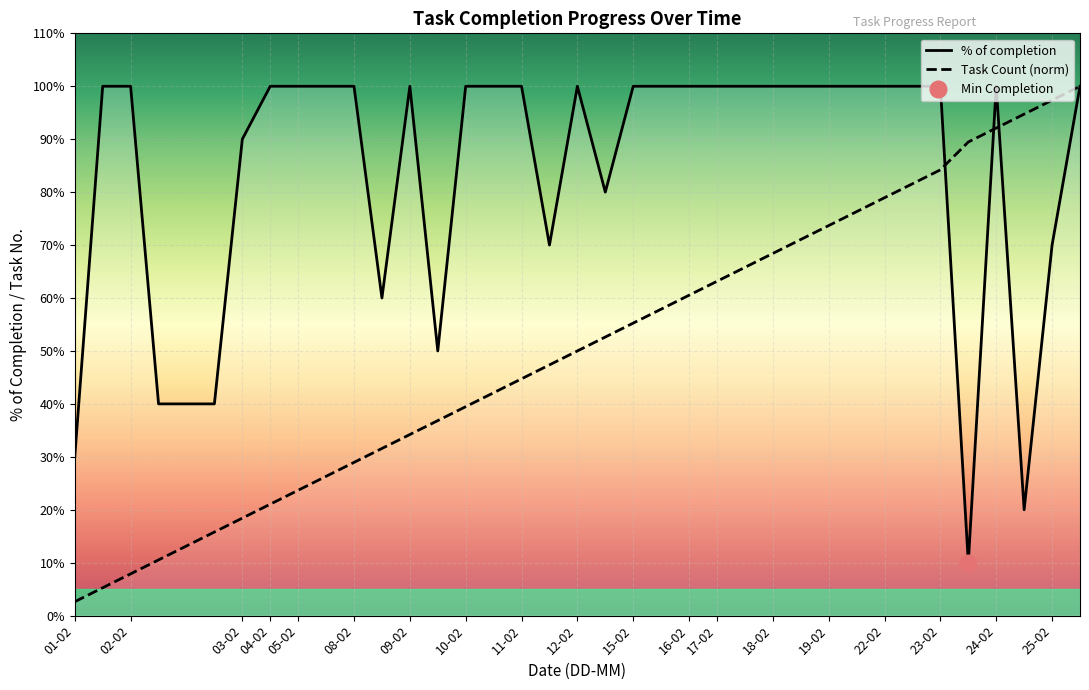

Is the value of Task Count at 23-02 greater than the value of % of completion at 16-02?

No